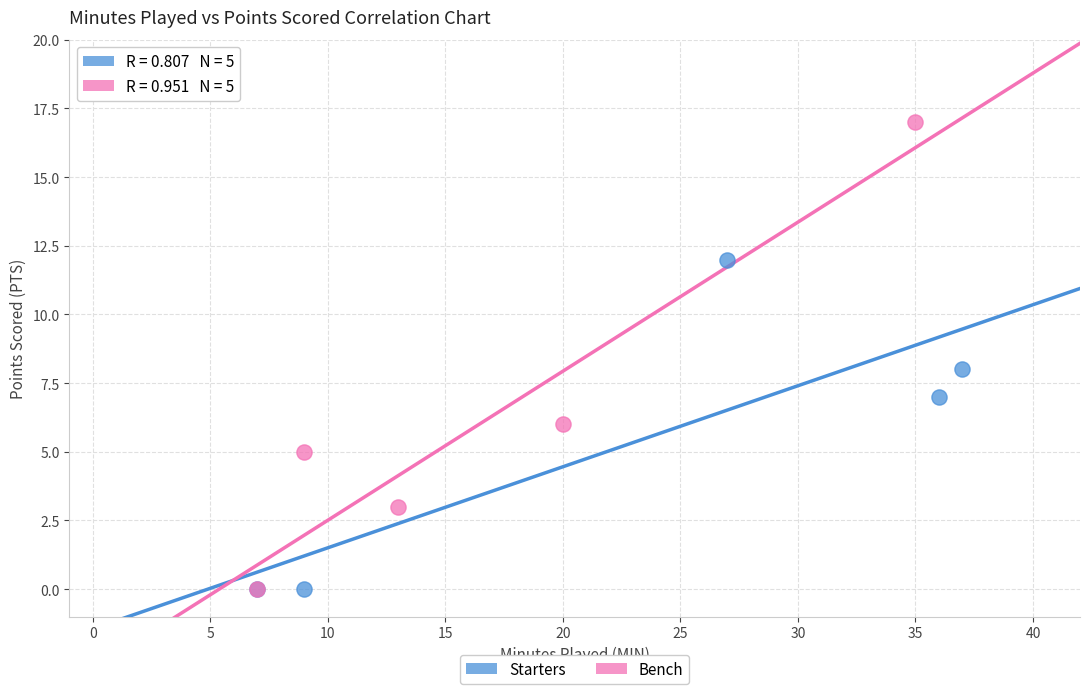

Which series has the largest Y range (max minus min)?

Bench